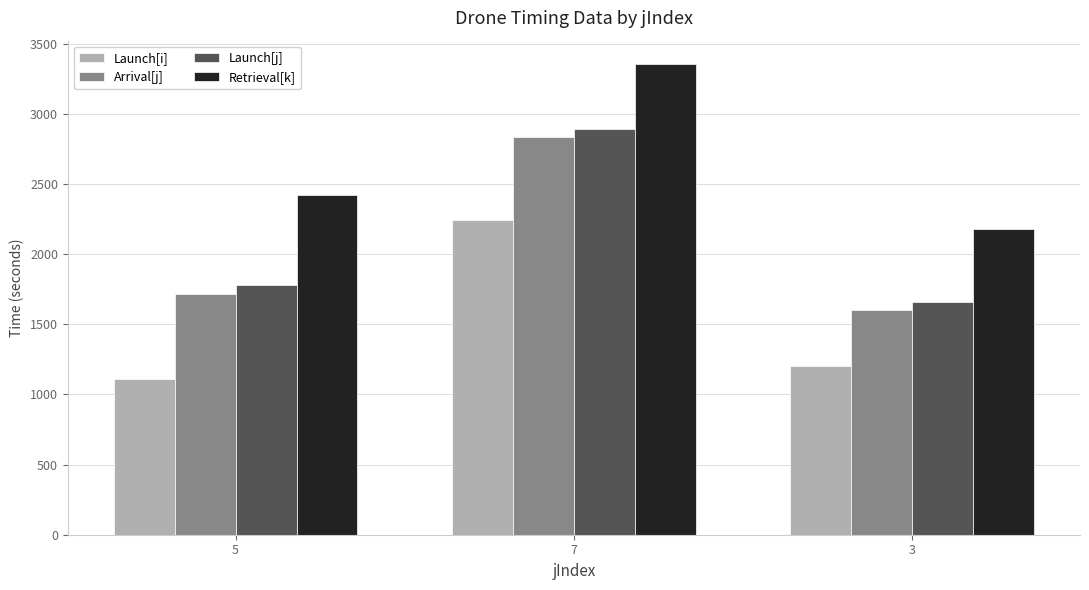

Is the value of Launch[i] at 7 greater than the value of Retrieval[k] at 7?

No